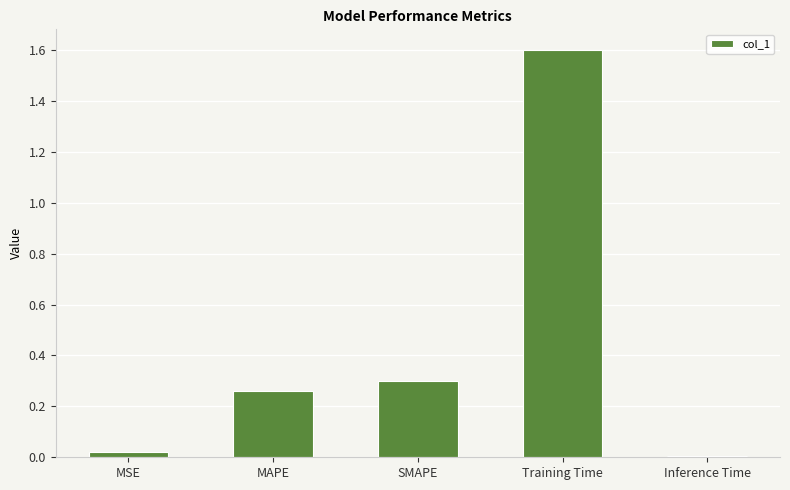

What is the maximum value shown in the chart?

1.6